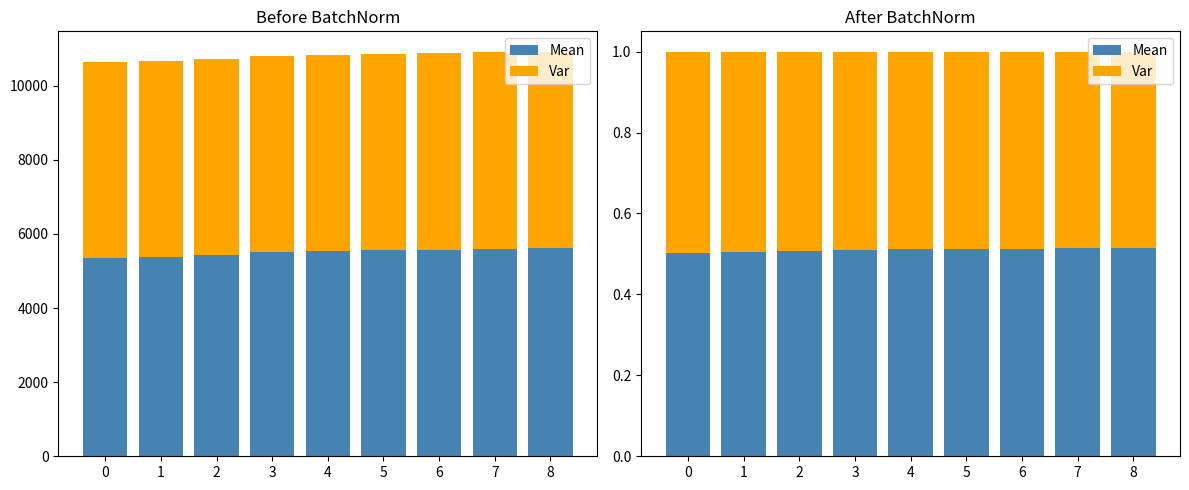

What is the total value across all series at 7?

1.0